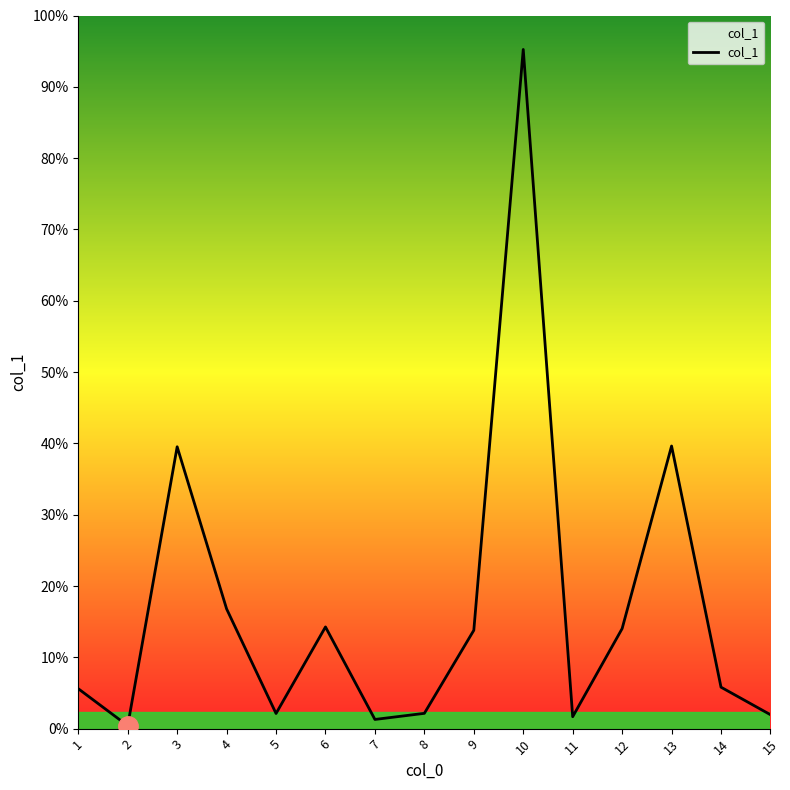

Does the chart display data point markers on the line(s)?

No